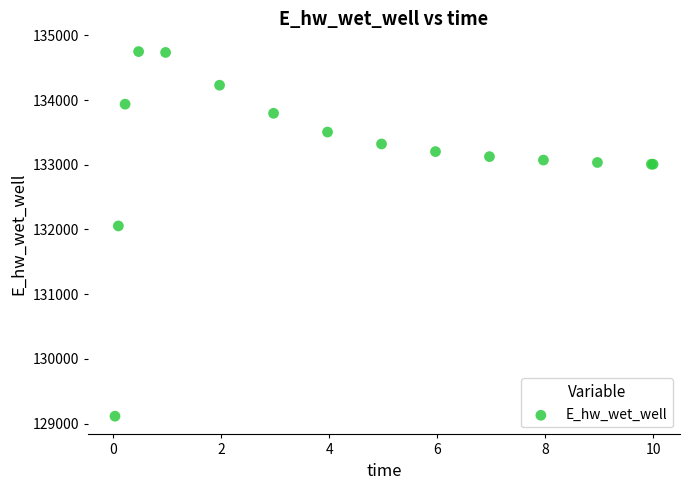

What Y value in the scatter plot is closest to 131931?

132054.6